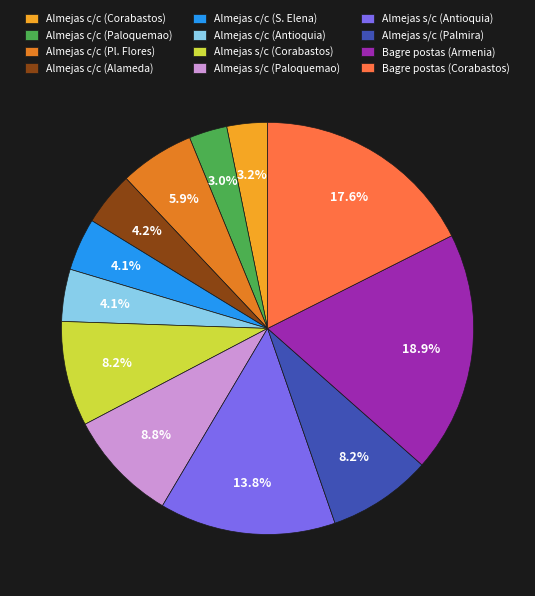

How many slices are in this pie chart?

12